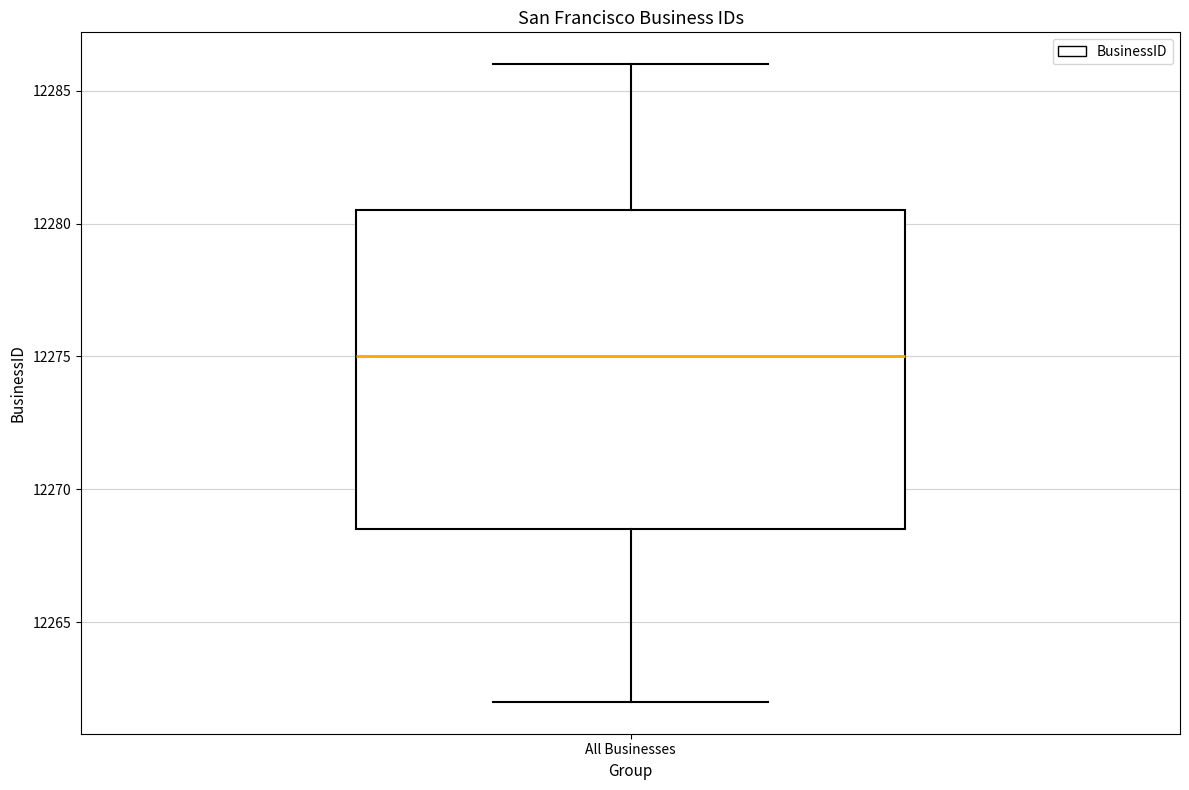

Read this box plot against the y-axis: the position of the median line, the range covered by the box, and the ends of both whiskers. The values are not printed on the chart, so give them approximately, as read against the axis.

median 12275.0, box 12268.5 to 12280.5, whiskers 12262.0 to 12286.0